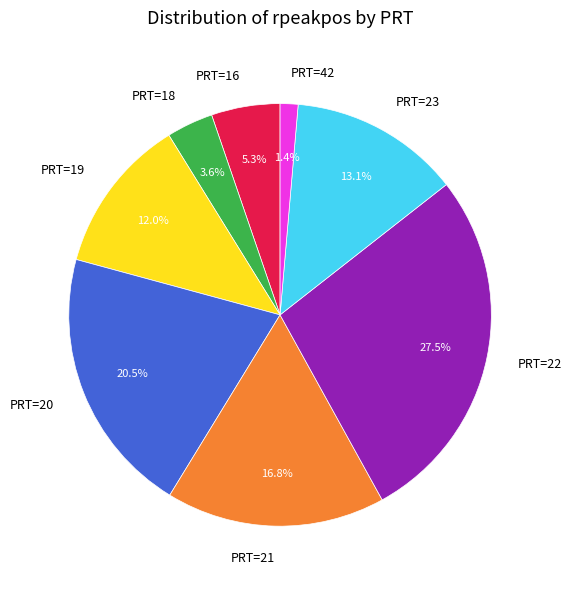

What portion of the pie excludes PRT=21?

83.2%